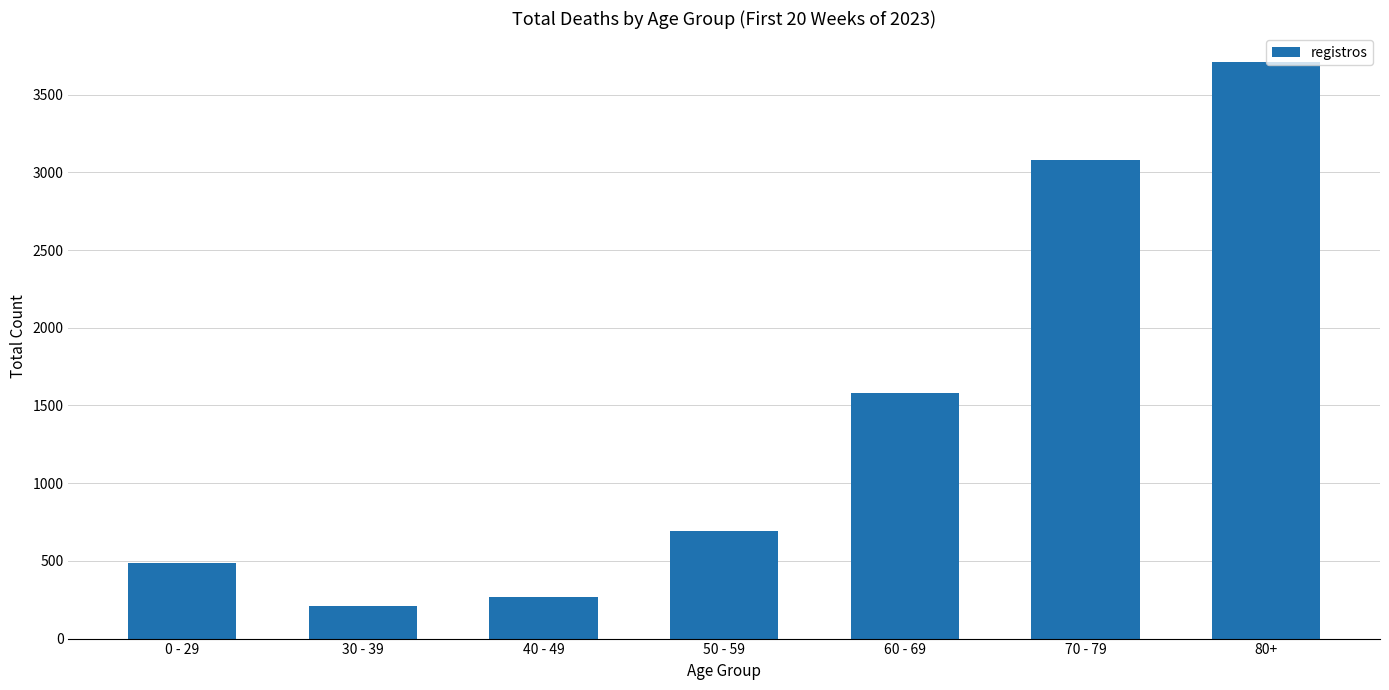

At which label is the value closest to 1961?

60 - 69